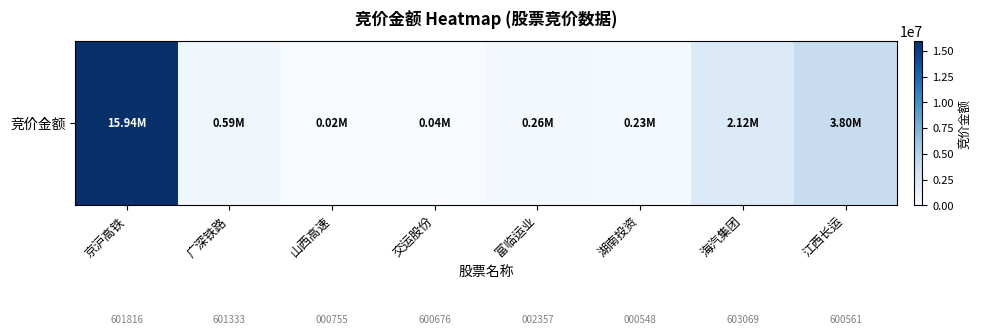

What is the ratio of the value at 京沪高铁 to the value at 海汽集团?

7.5